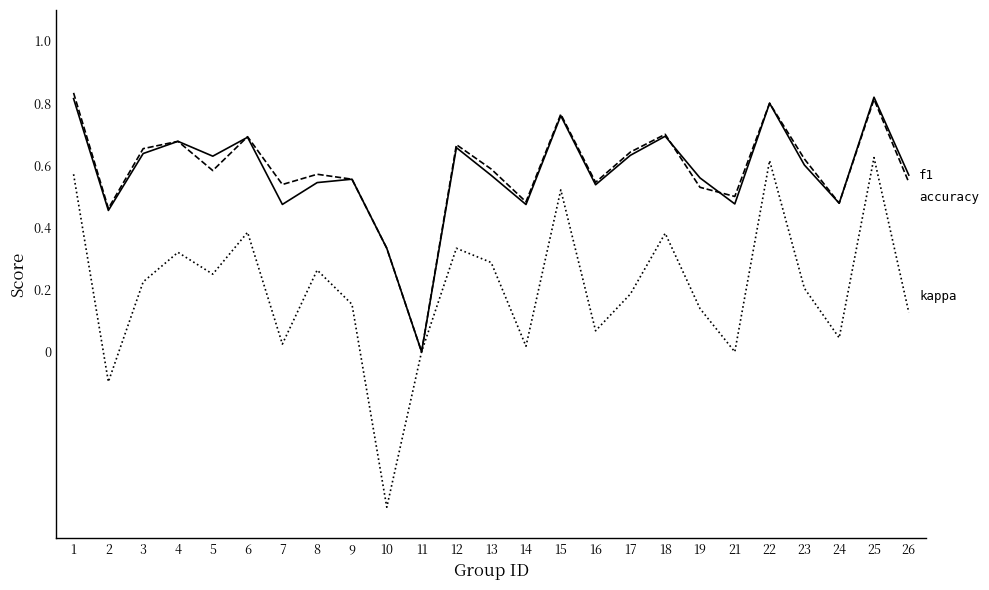

What is the total value across all series at 19?

1.2